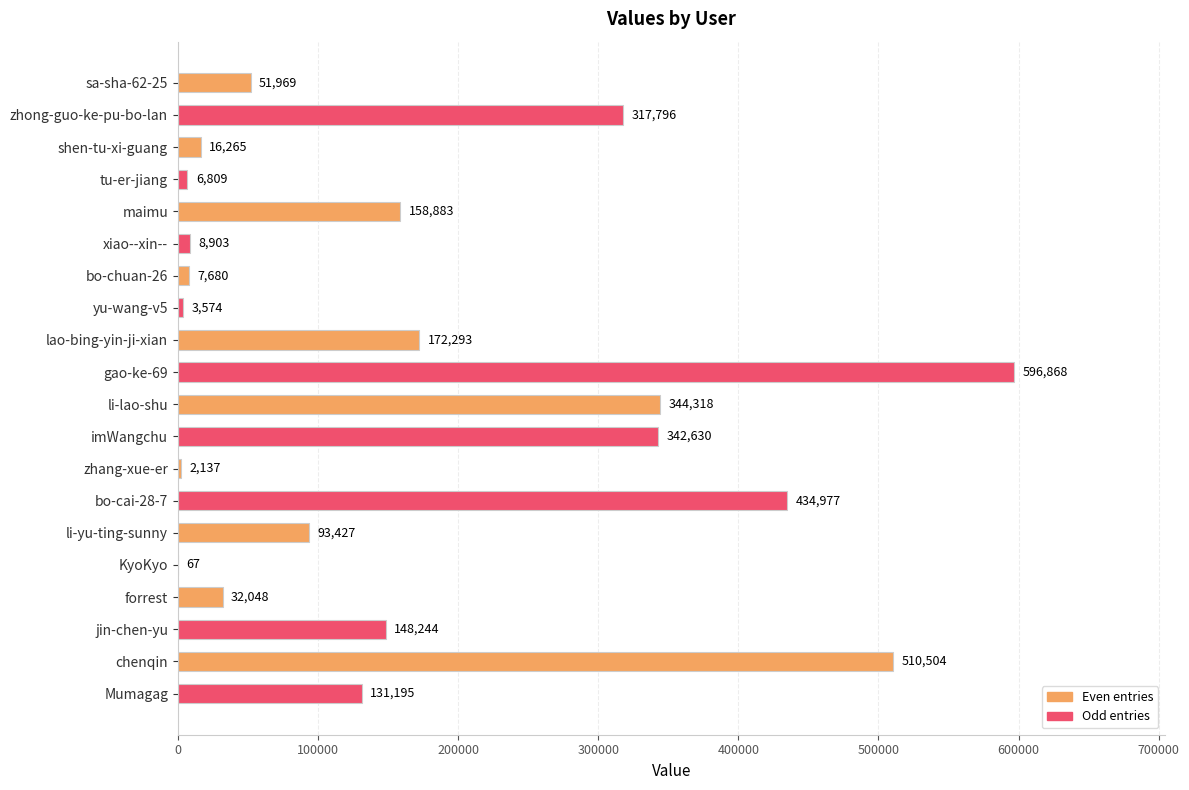

True or false: the data shows 179232 at Mumagag.

False